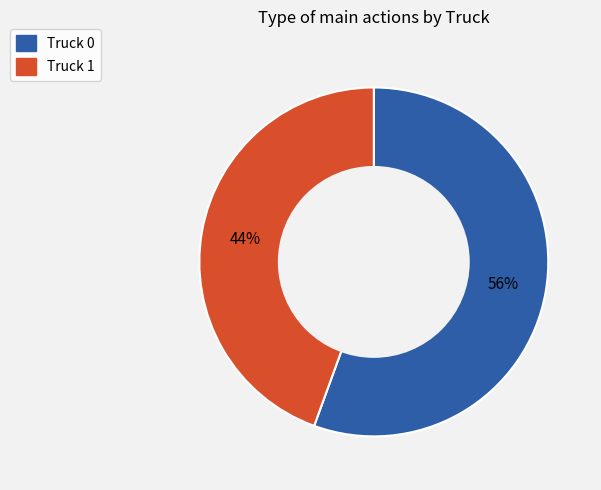

Which category has the smallest portion of the pie?

Truck 1